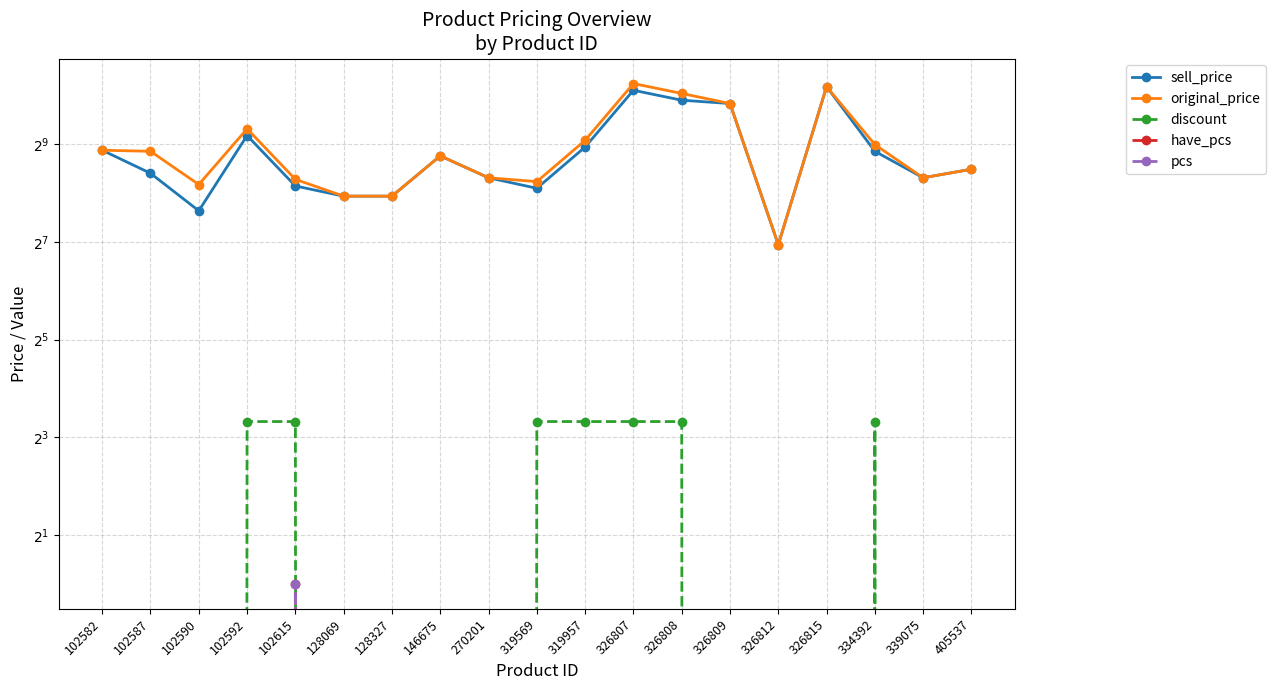

What is the difference between the maximum and minimum values in the sell_price series?

1036